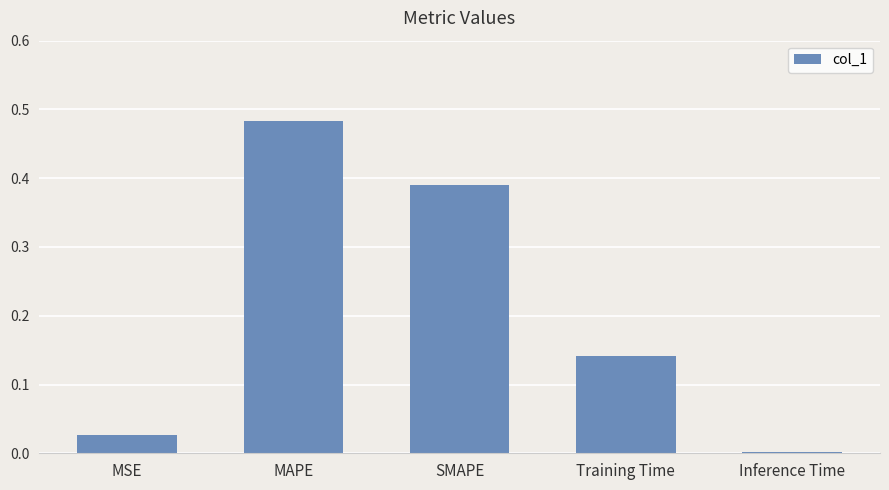

What is the sum of the values at MSE and Training Time?

0.2